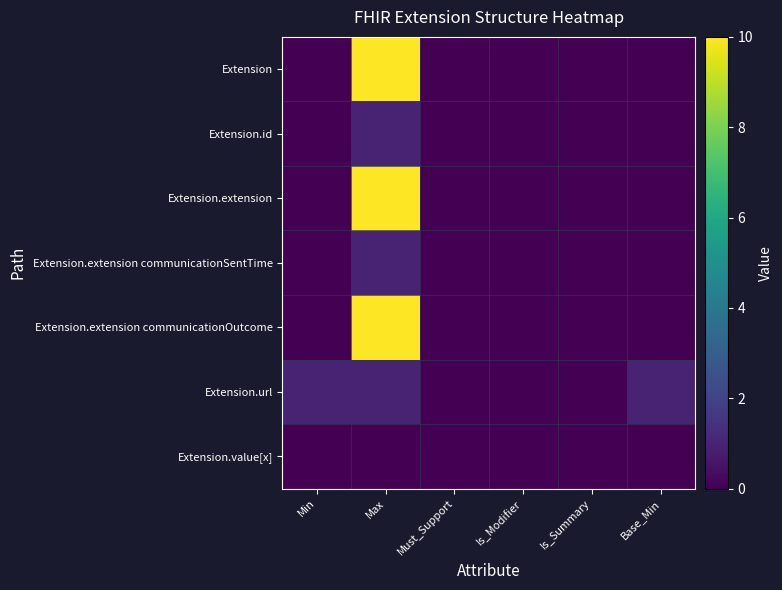

Reading left to right, transcribe all the data shown in this chart.

Extension: Min=0	Max=10	Must_Support=0	Is_Modifier=0	Is_Summary=0	Base_Min=0
Extension.id: Min=0	Max=1	Must_Support=0	Is_Modifier=0	Is_Summary=0	Base_Min=0
Extension.extension: Min=0	Max=10	Must_Support=0	Is_Modifier=0	Is_Summary=0	Base_Min=0
Extension.extension communicationSentTime: Min=0	Max=1	Must_Support=0	Is_Modifier=0	Is_Summary=0	Base_Min=0
Extension.extension communicationOutcome: Min=0	Max=10	Must_Support=0	Is_Modifier=0	Is_Summary=0	Base_Min=0
Extension.url: Min=1	Max=1	Must_Support=0	Is_Modifier=0	Is_Summary=0	Base_Min=1
Extension.value[x]: Min=0	Max=0	Must_Support=0	Is_Modifier=0	Is_Summary=0	Base_Min=0